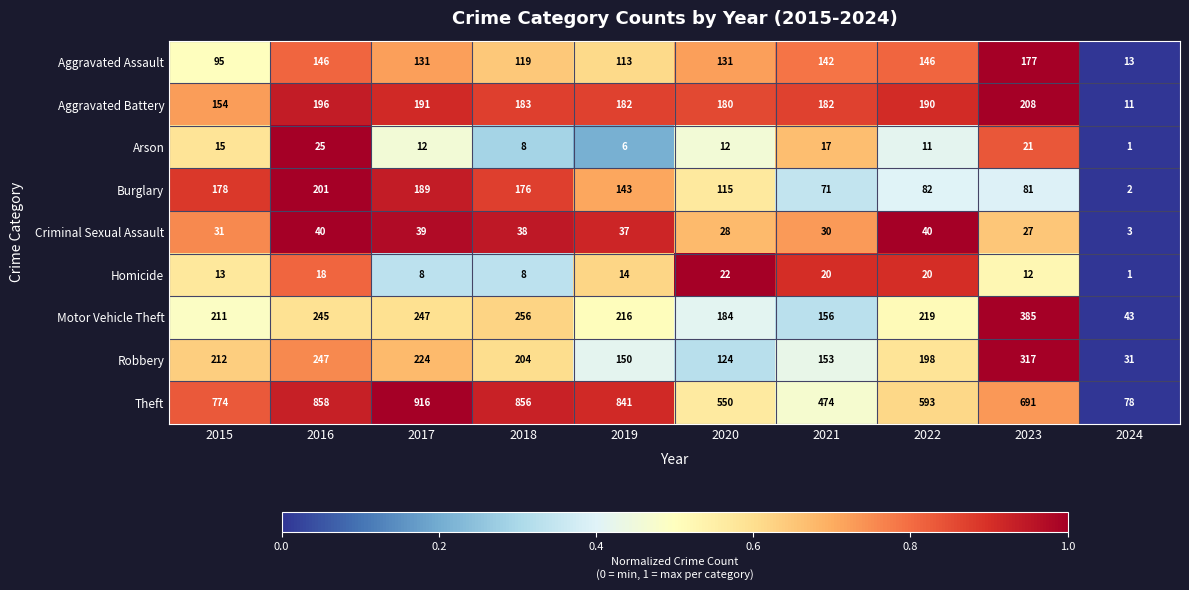

How many data points does each series have?

10